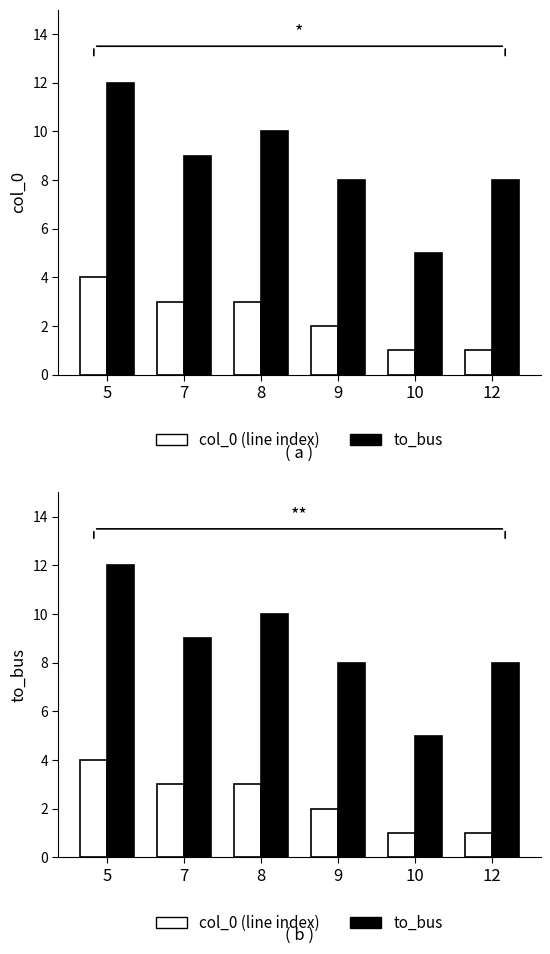

At which label does col_0 (line index) first exceed 3?

5